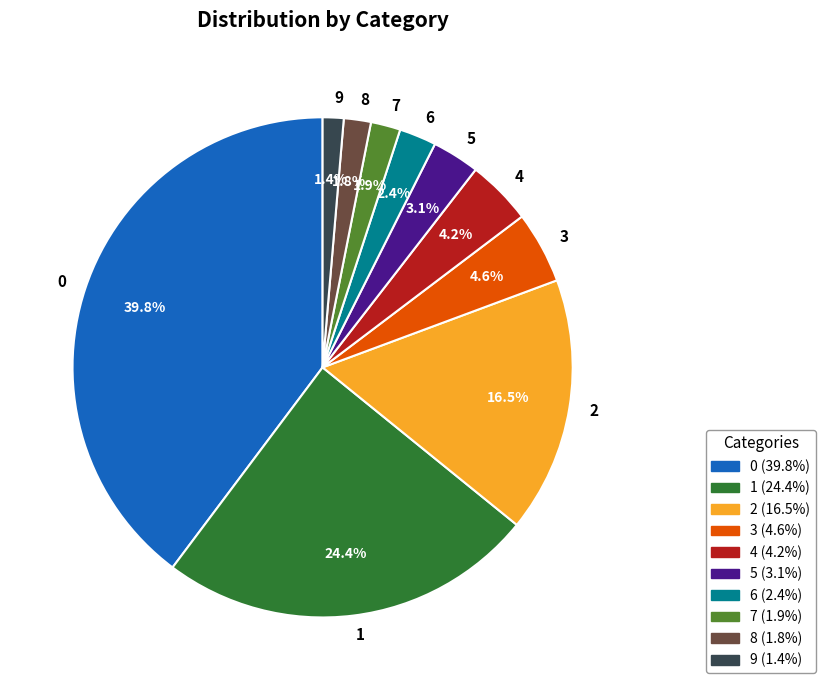

What percentage is the 3 slice, to the nearest percent?

5%